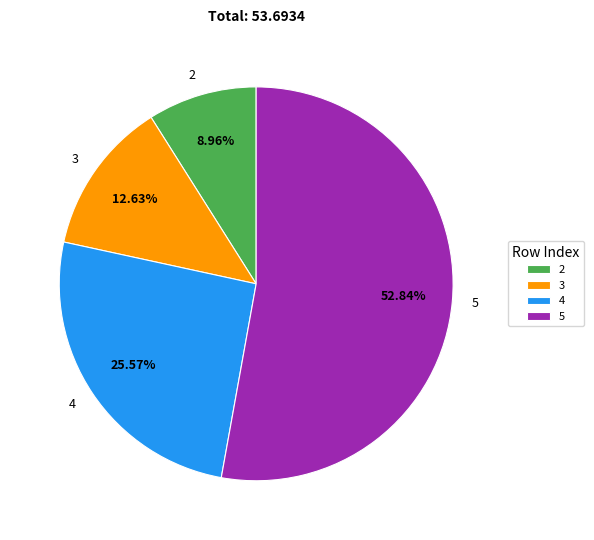

The 5 slice represents 53% of the pie. True or false?

True